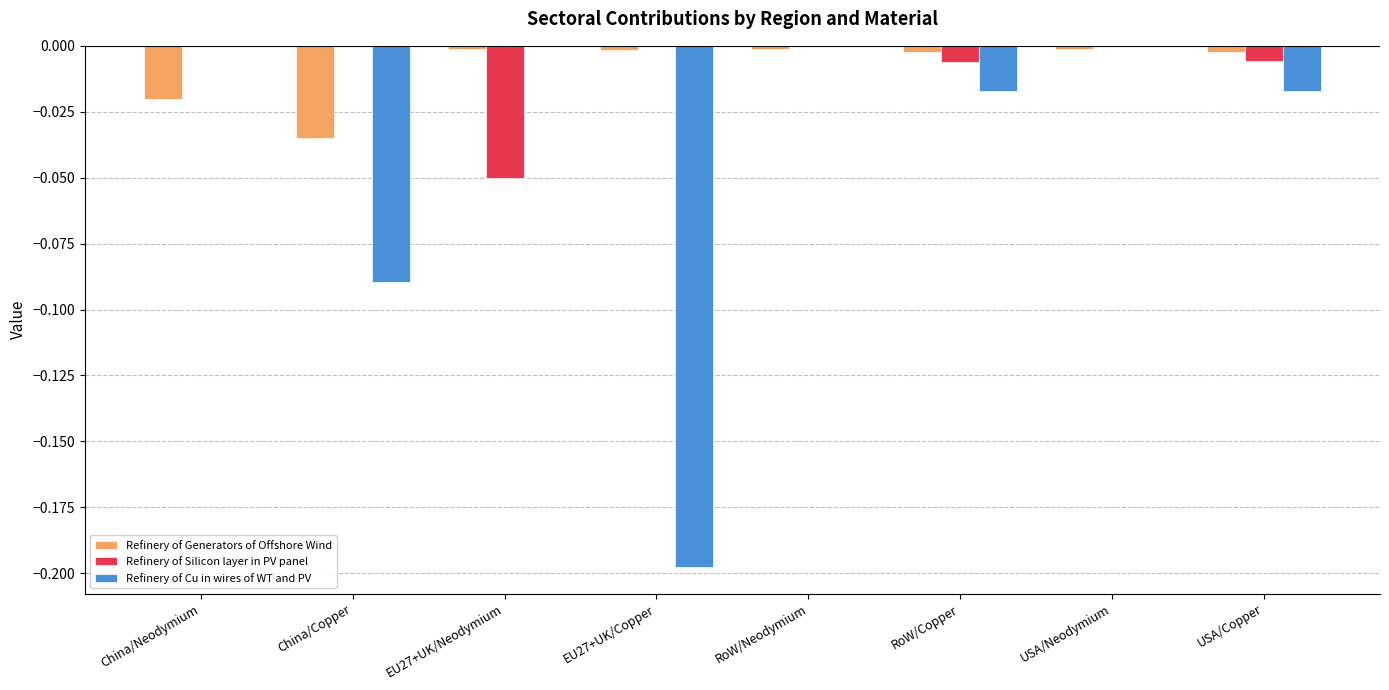

Which series changed the most between EU27+UK/Neodymium and EU27+UK/Copper?

Refinery of Cu in wires of WT and PV